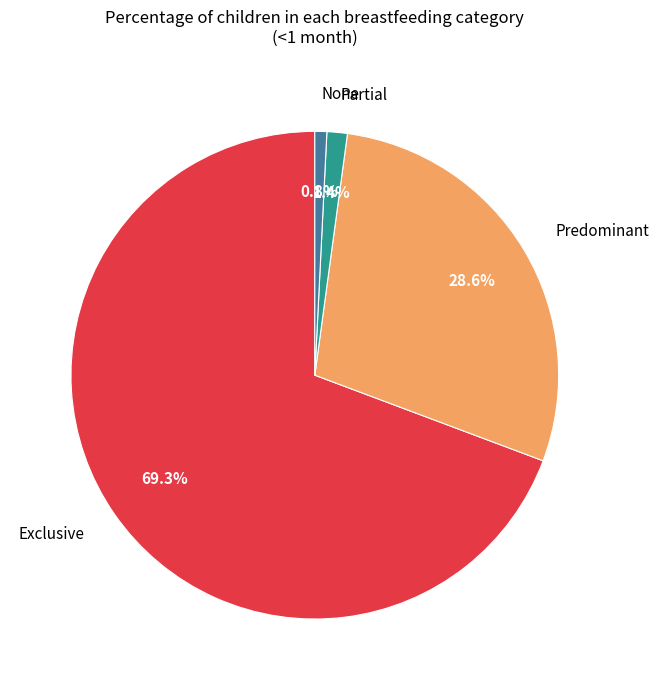

What is the total percentage of None and Predominant?

29.4%